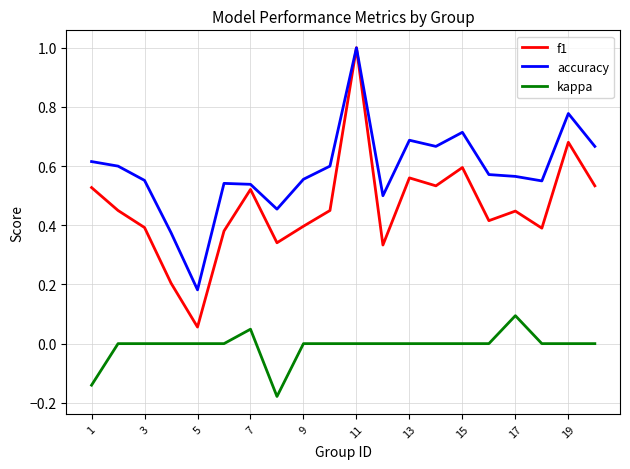

How many lines are shown in the chart?

3